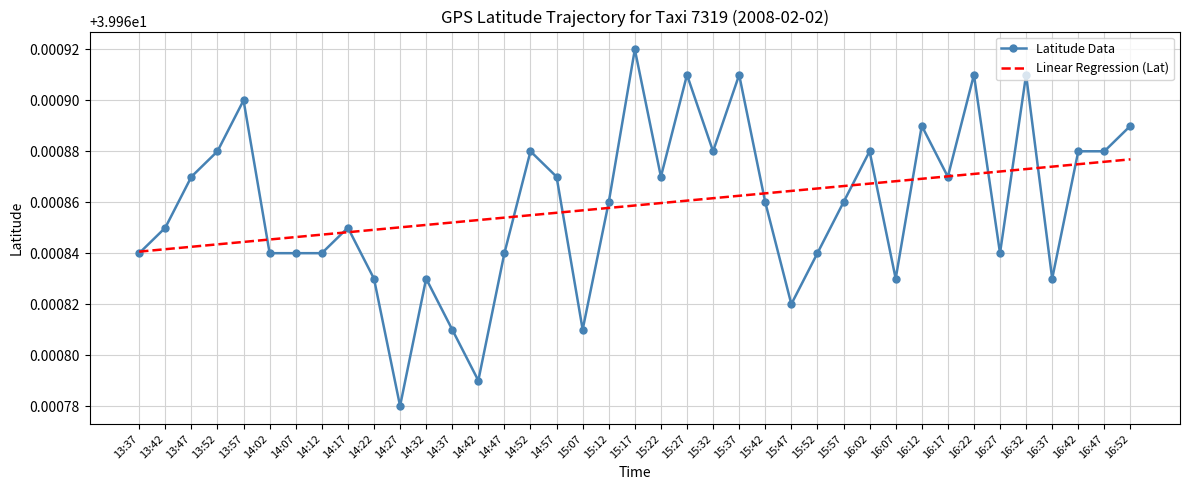

At which category does the chart reach its minimum across all series?

14:27